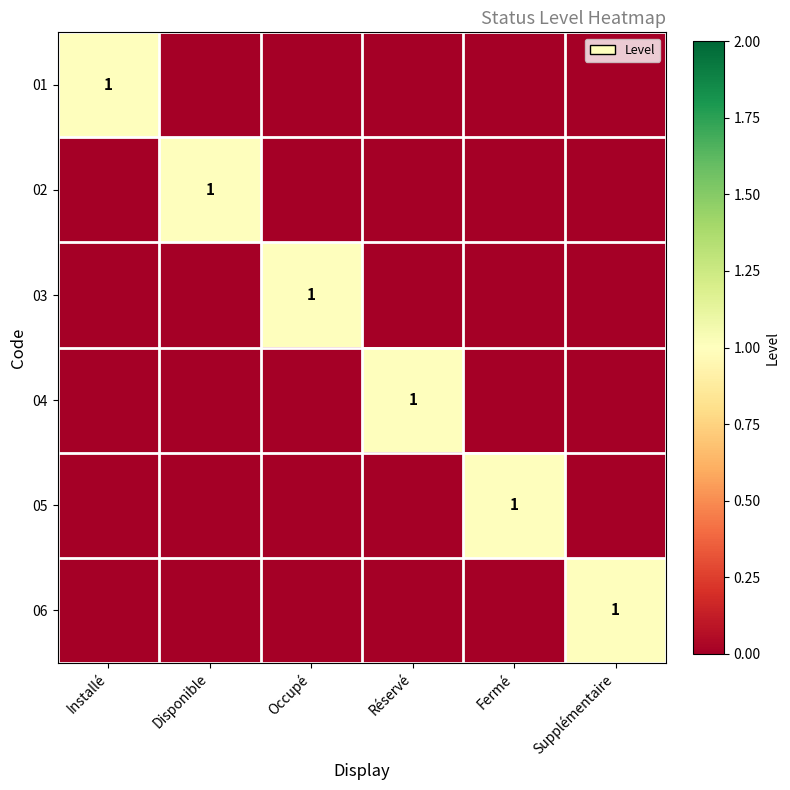

How many data points in 03 are above 0?

1